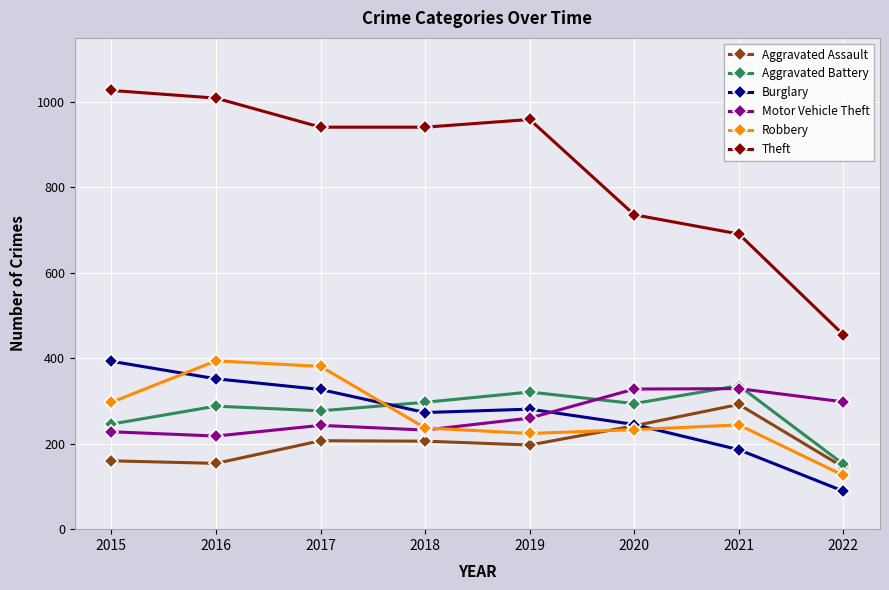

How many lines are shown in the chart?

6